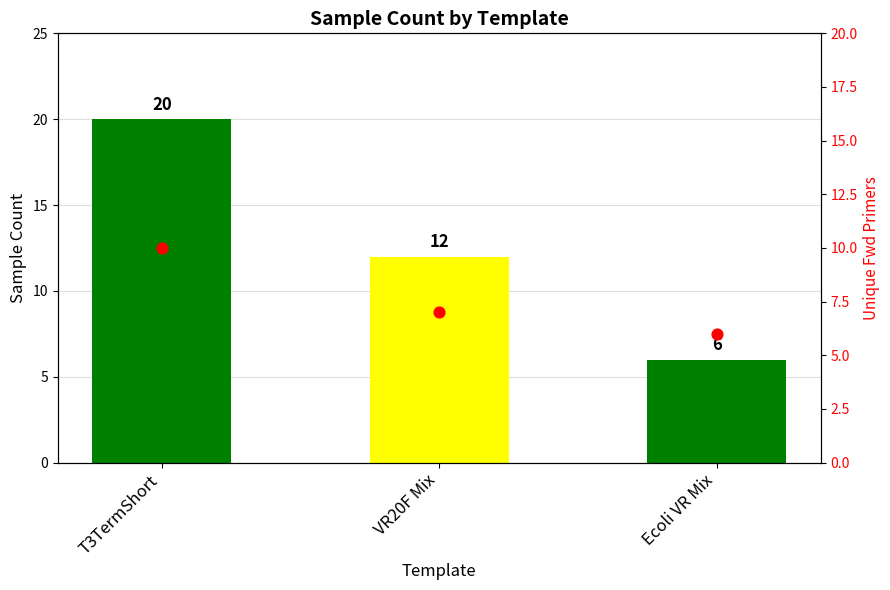

What is the change in value from T3TermShort to VR20F Mix?

-8